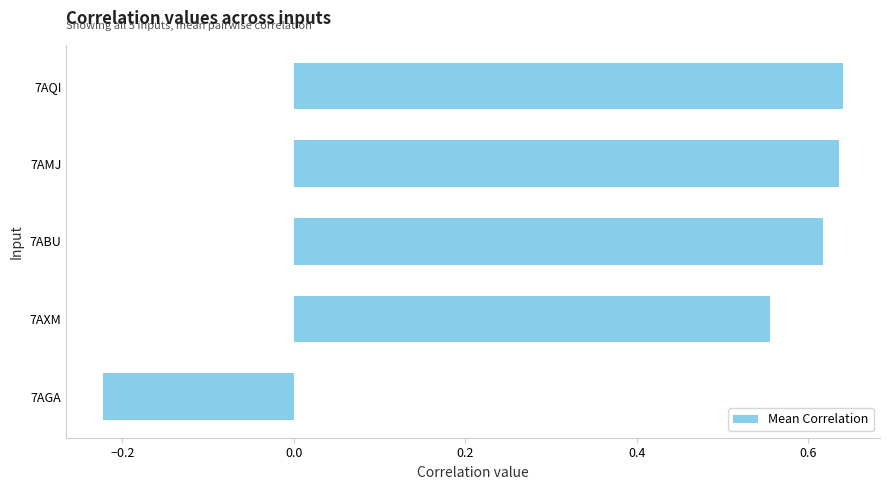

Between 7AQI and 7AXM, which is larger?

7AQI